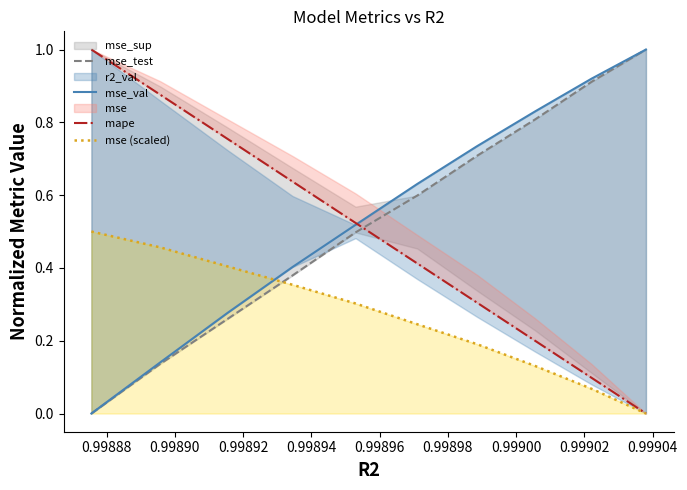

True or false: mse_val and mse_test intersect in this chart.

False